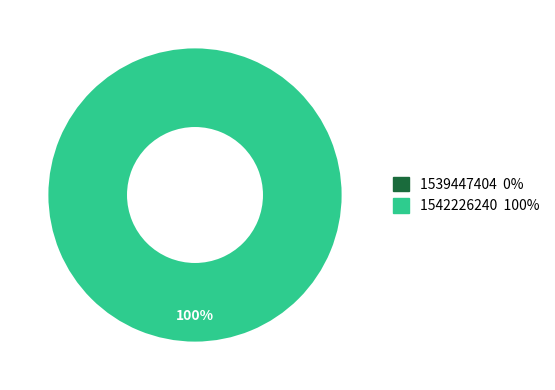

What is the smallest slice in the pie chart?

1539447404